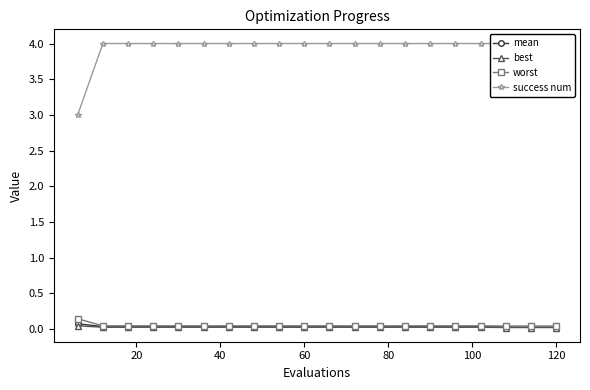

Is it true that success num equals 4.0 at 20?

True